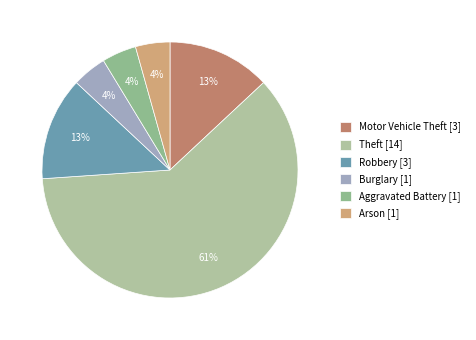

Which category has the biggest portion of the pie?

Theft [14]